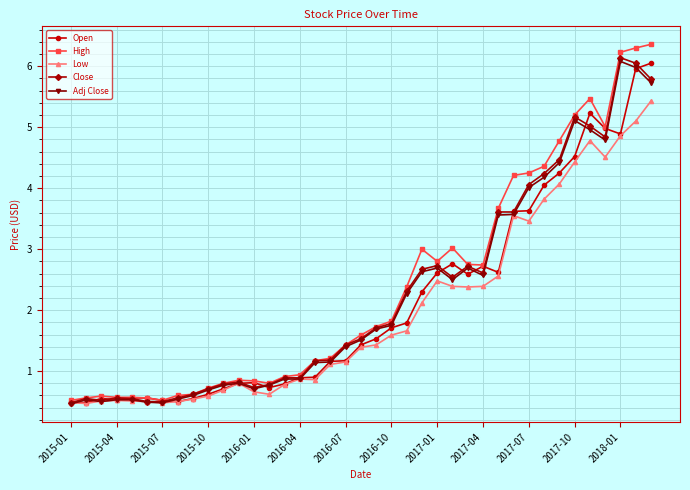

True or false: High has more than 2 interior local peaks.

True